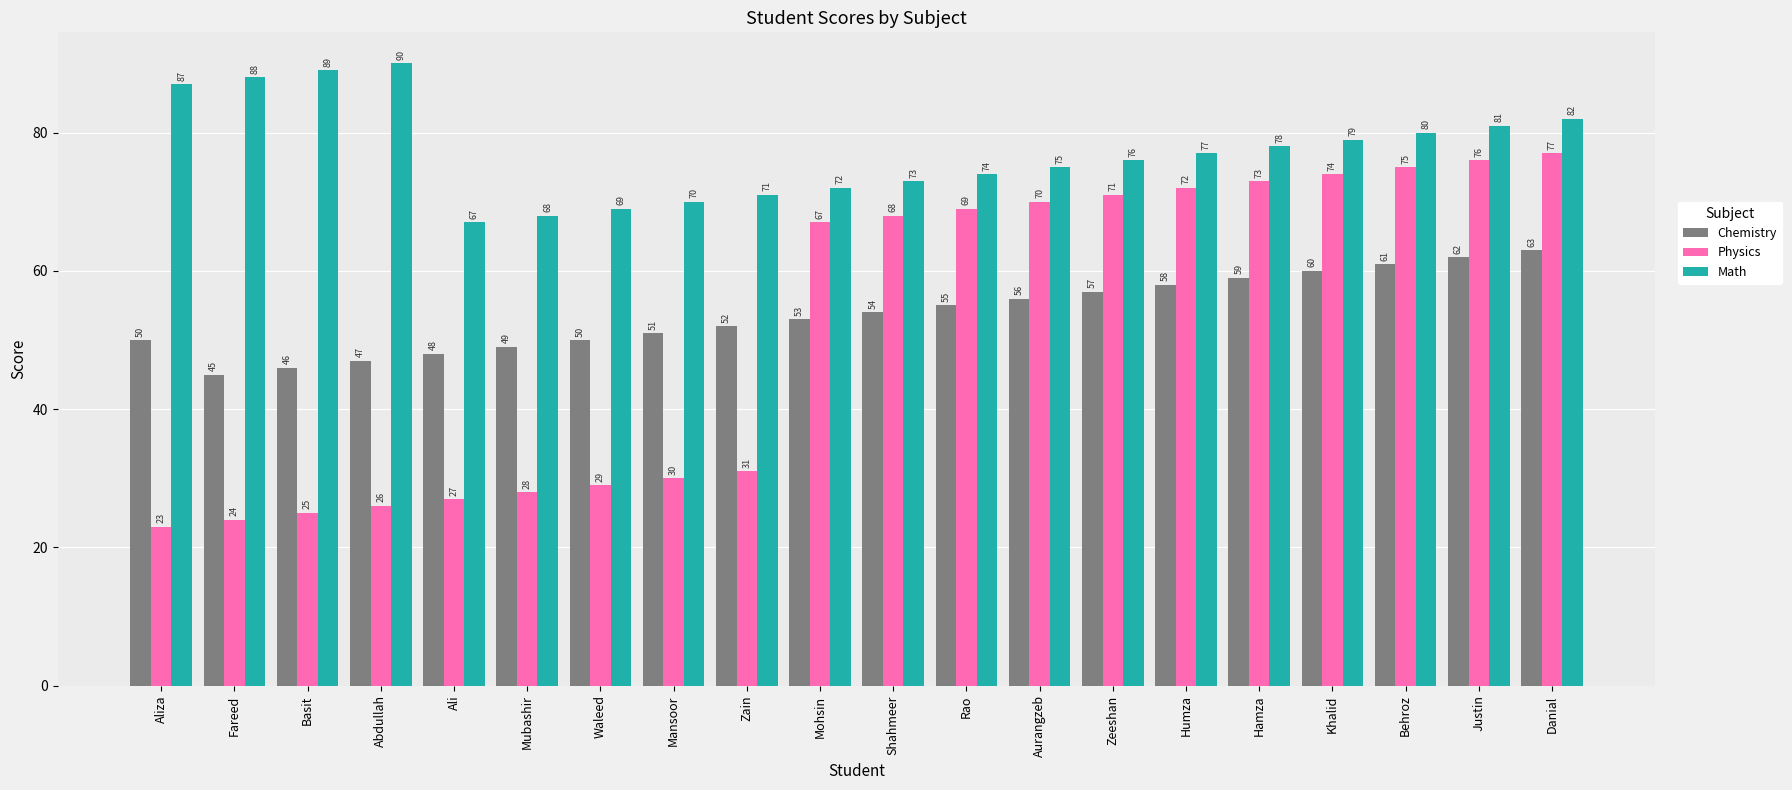

List the labels in order of Math value, smallest first.

Ali, Mubashir, Waleed, Mansoor, Zain, Mohsin, Shahmeer, Rao, Aurangzeb, Zeeshan, Humza, Hamza, Khalid, Behroz, Justin, Danial, Aliza, Fareed, Basit, Abdullah